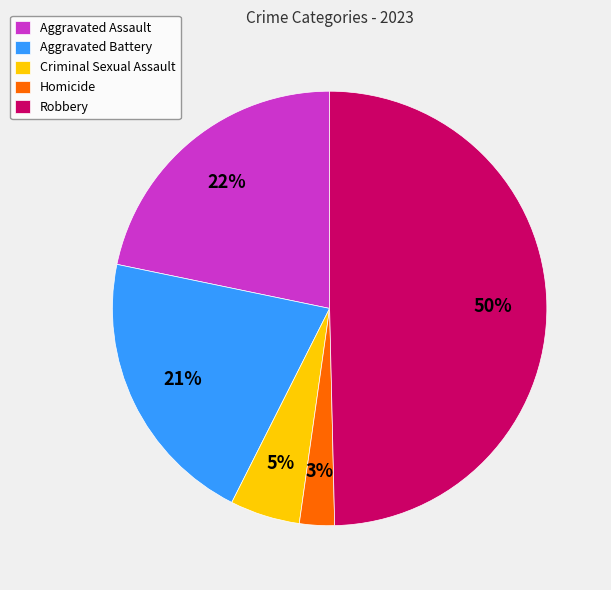

To the nearest percent, what is the average slice percentage?

20%